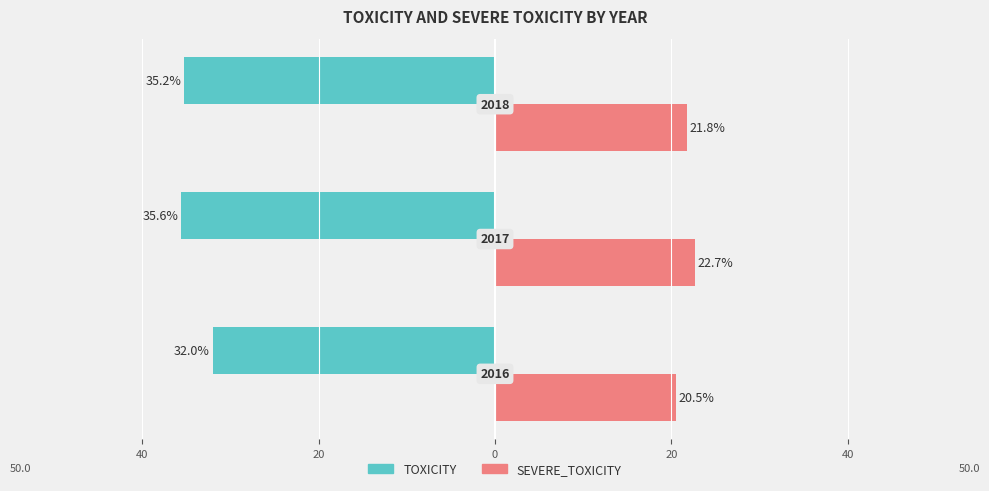

What is the value of the TOXICITY bar at the 1st from the left?

-32.0